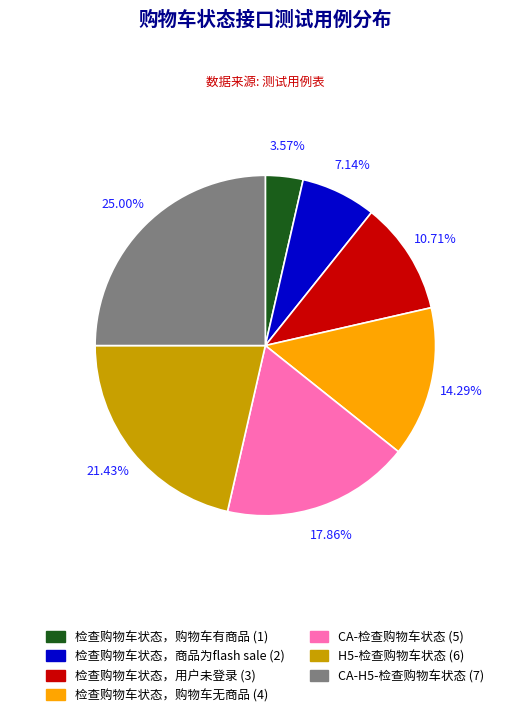

To the nearest percent, what is the difference between the CA-检查购物车状态 and 检查购物车状态，购物车无商品 slice percentages?

4%